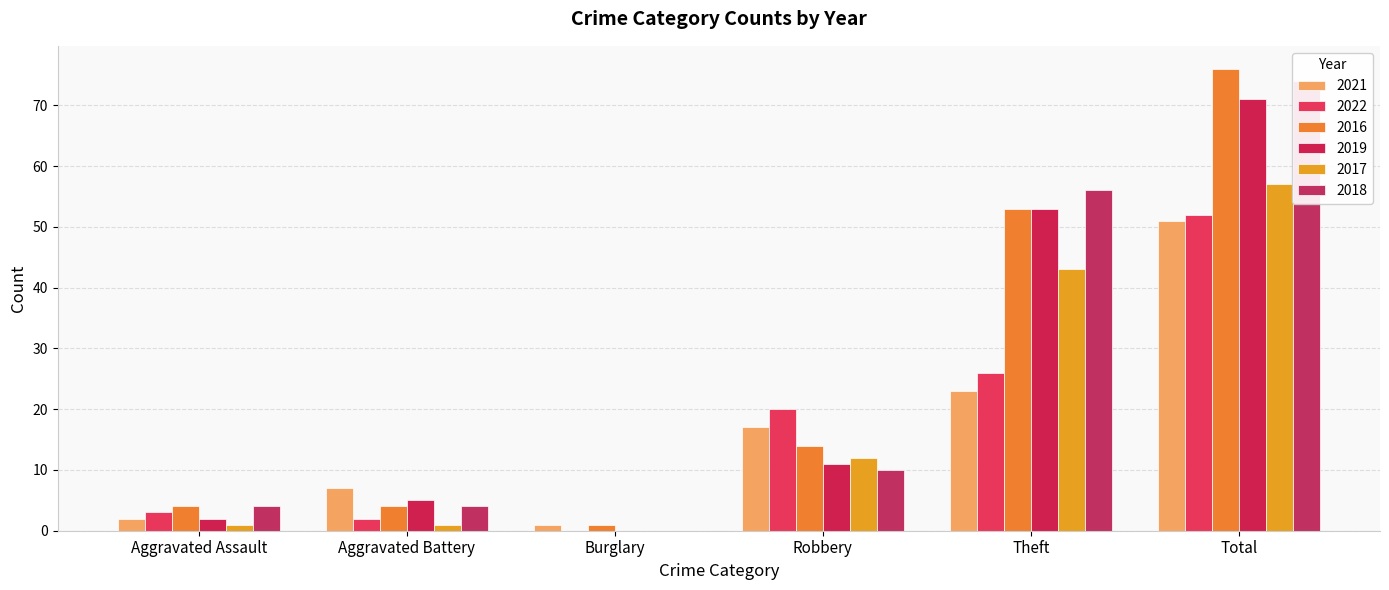

Reading right to left, transcribe all the data shown in this chart.

2021: 51	23	17	1	7	2
2022: 52	26	20	0	2	3
2016: 76	53	14	1	4	4
2019: 71	53	11	0	5	2
2017: 57	43	12	0	1	1
2018: 74	56	10	0	4	4